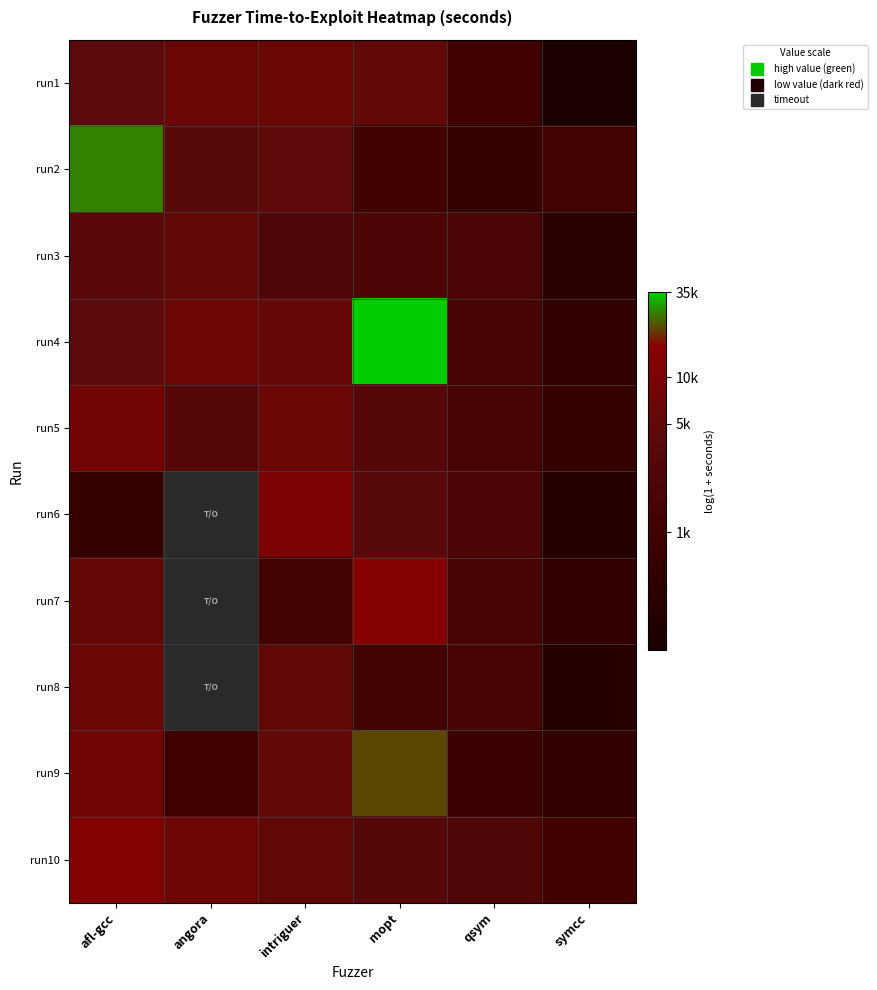

At which category is the sum across all series the highest?

afl-gcc